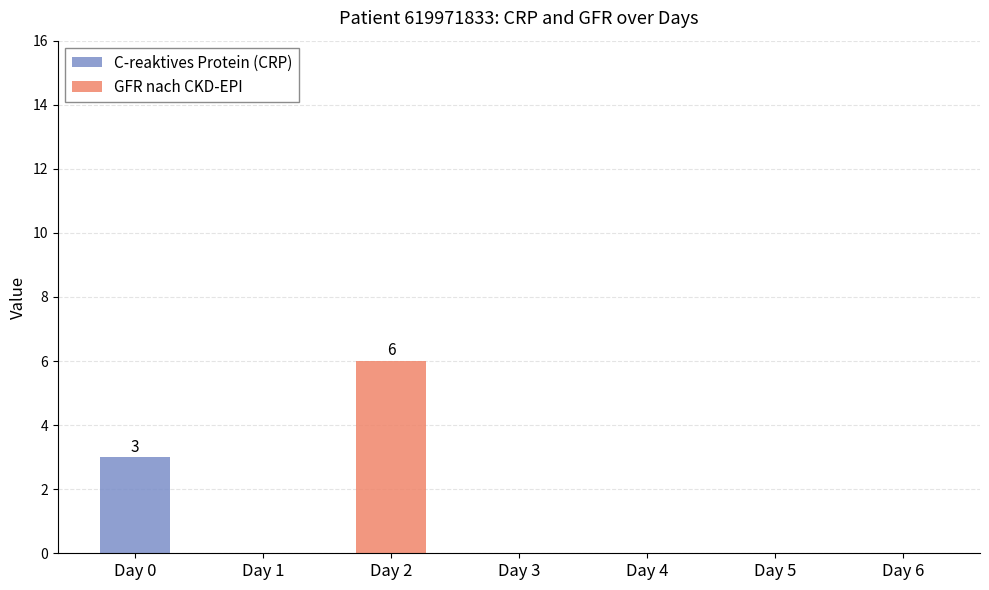

At which category is the sum across all series the highest?

Day 2